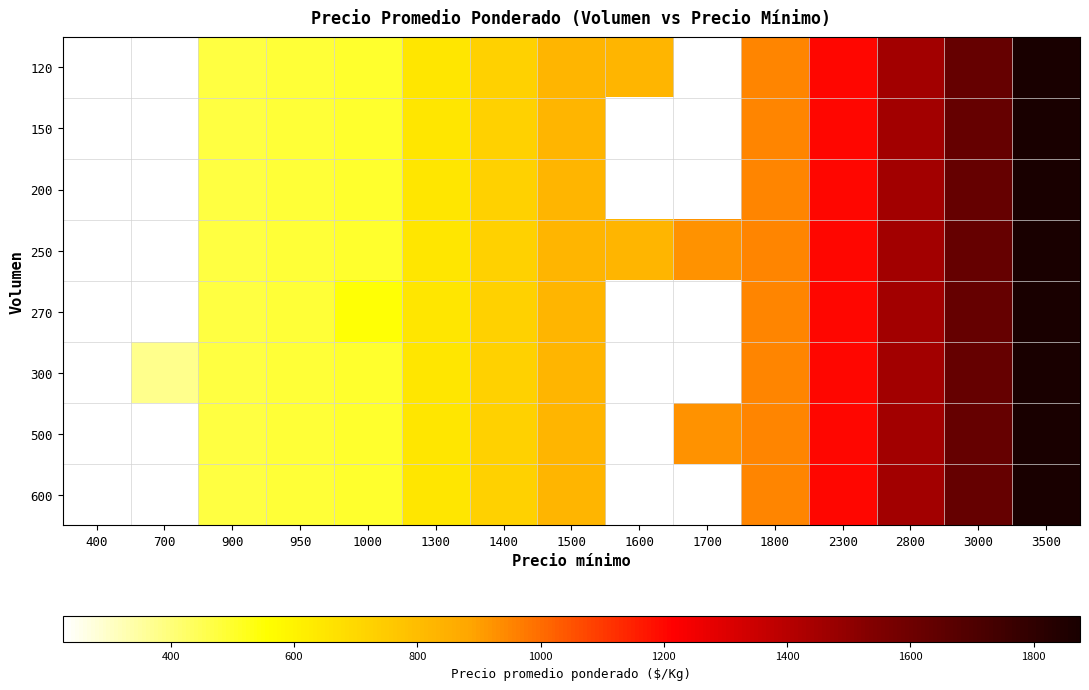

At how many categories does at least one series exceed 1198?

4